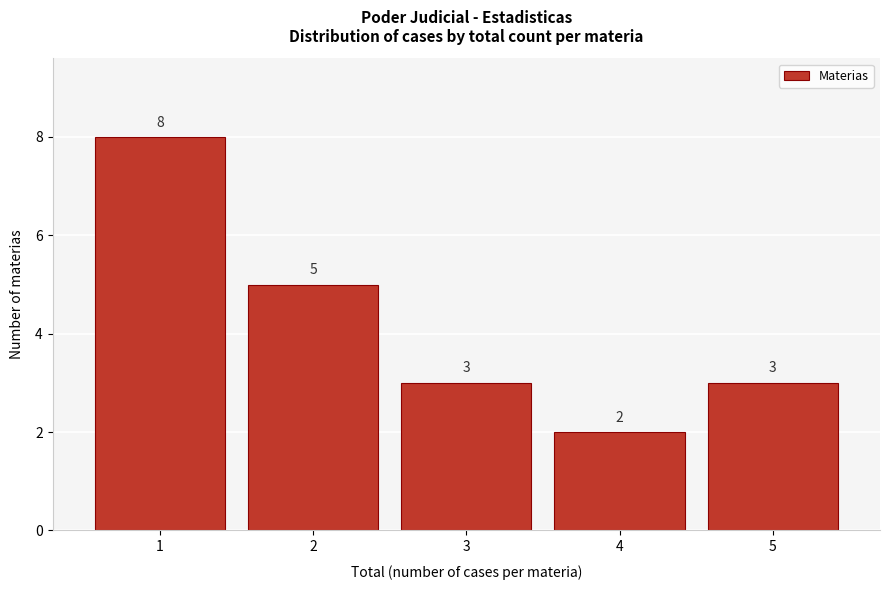

Over which range of the x-axis is the bar tallest?

0.5 to 1.5